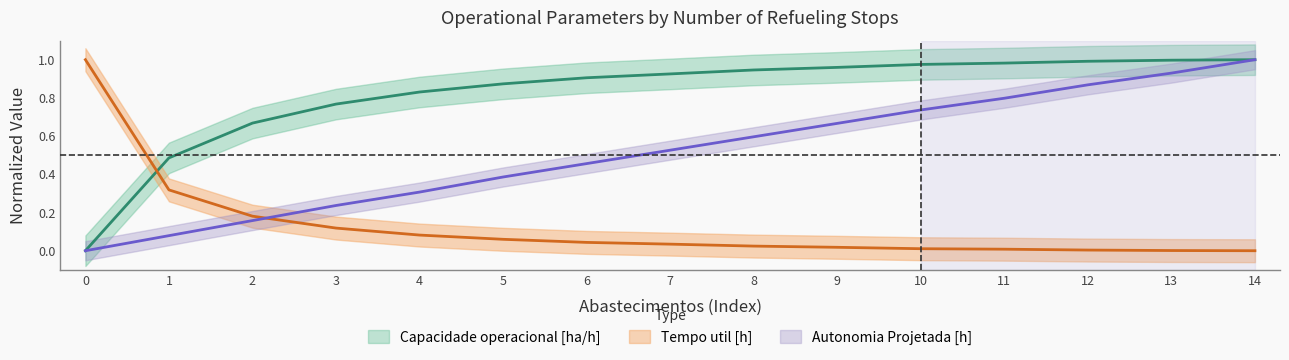

Reading left to right, extract all data points from this chart.

Capacidade operacional [ha/h]: 0.0	0.5	0.7	0.8	0.8	0.9	0.9	0.9	0.9	1.0	1.0	1.0	1.0	1.0	1.0
Tempo util [h]: 1.0	0.3	0.2	0.1	0.1	0.1	0.0	0.0	0.0	0.0	0.0	0.0	0.0	0.0	0.0
Autonomia Projetada [h]: 0.0	0.1	0.2	0.2	0.3	0.4	0.5	0.5	0.6	0.7	0.7	0.8	0.9	0.9	1.0